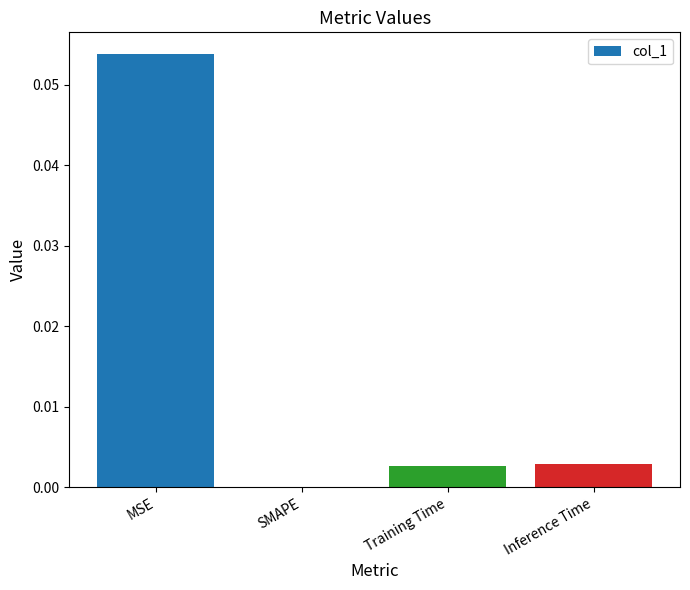

True or false: the data shows 0.0 at MSE.

False